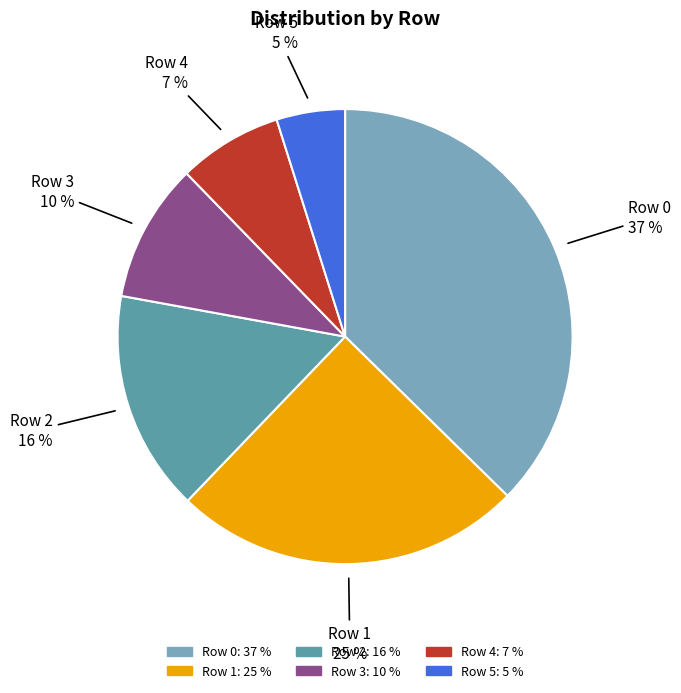

What is the largest slice in the pie chart?

Row 0